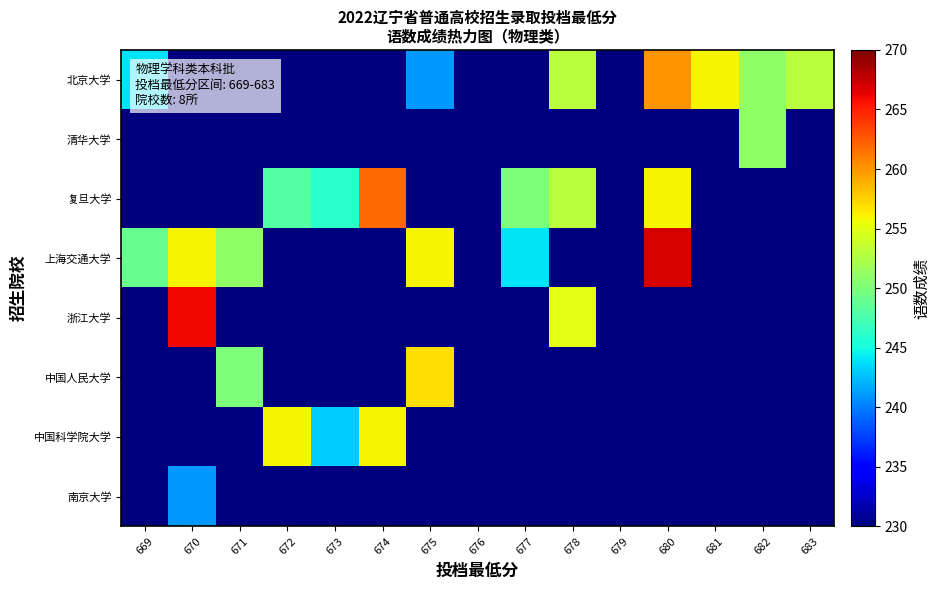

What is the difference between the highest and lowest values at 671?

21